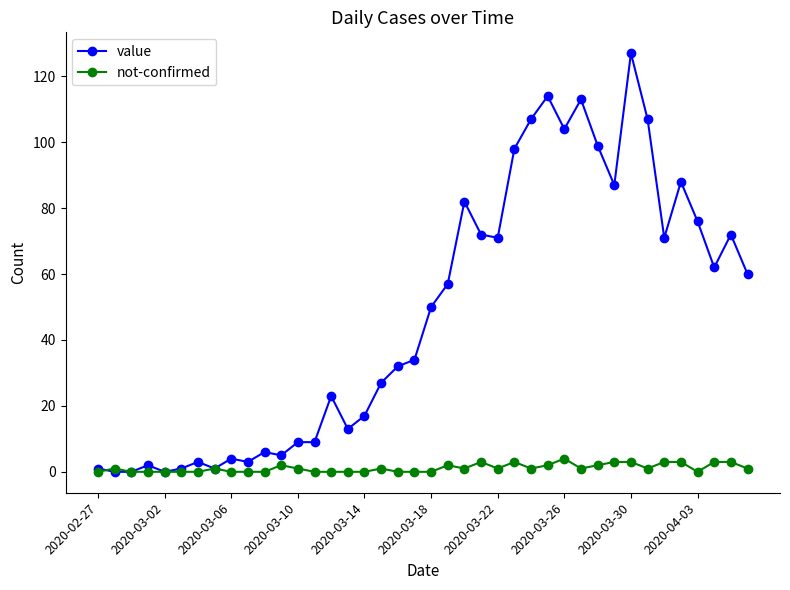

Which series has the largest range (max minus min)?

value